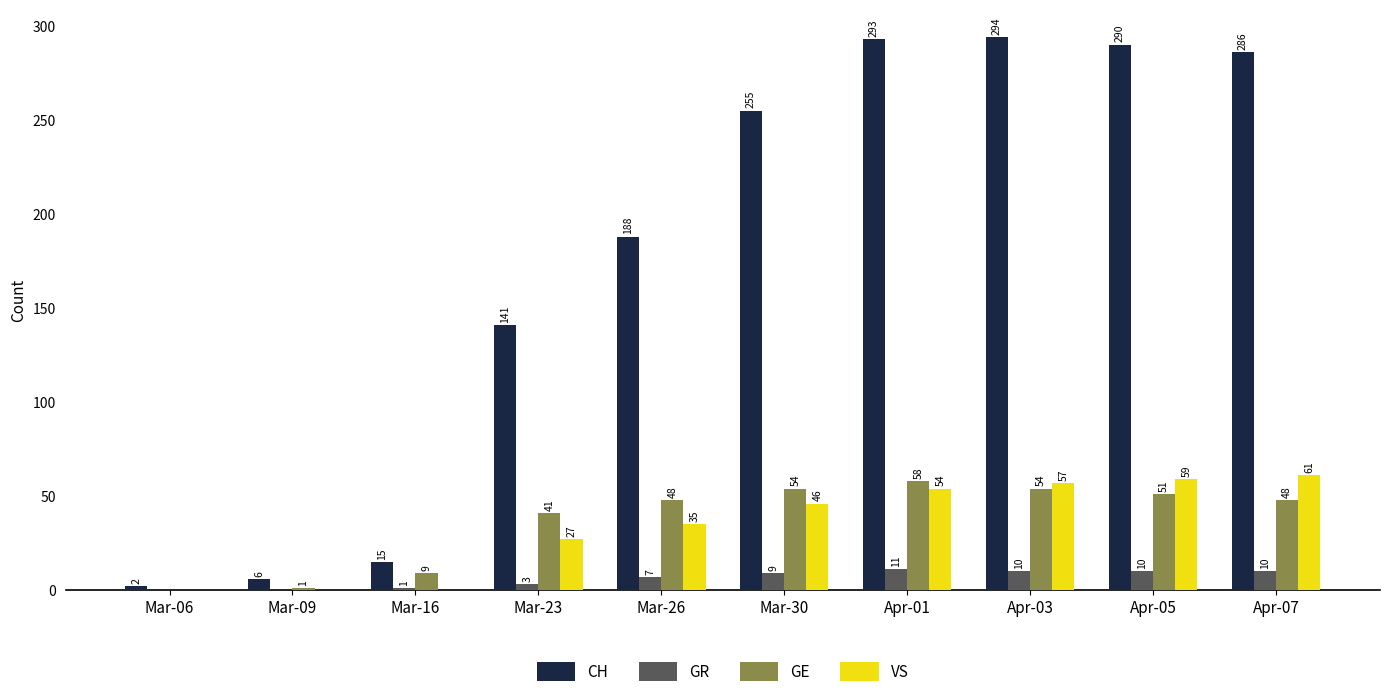

Reading right to left, what are all the values shown in this chart?

CH: 286	290	294	293	255	188	141	15	6	2
GR: 10	10	10	11	9	7	3	1	0	0
GE: 48	51	54	58	54	48	41	9	1	0
VS: 61	59	57	54	46	35	27	0	0	0